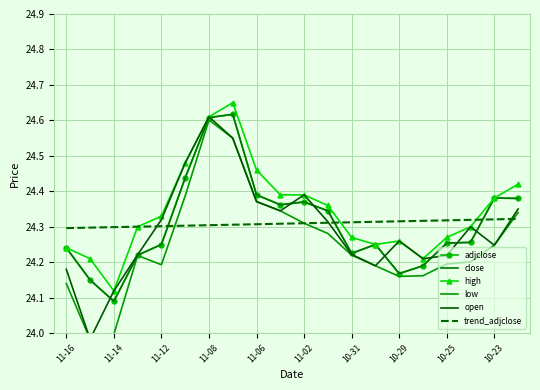

The value of close at 10-31 is 33.0. True or false?

False